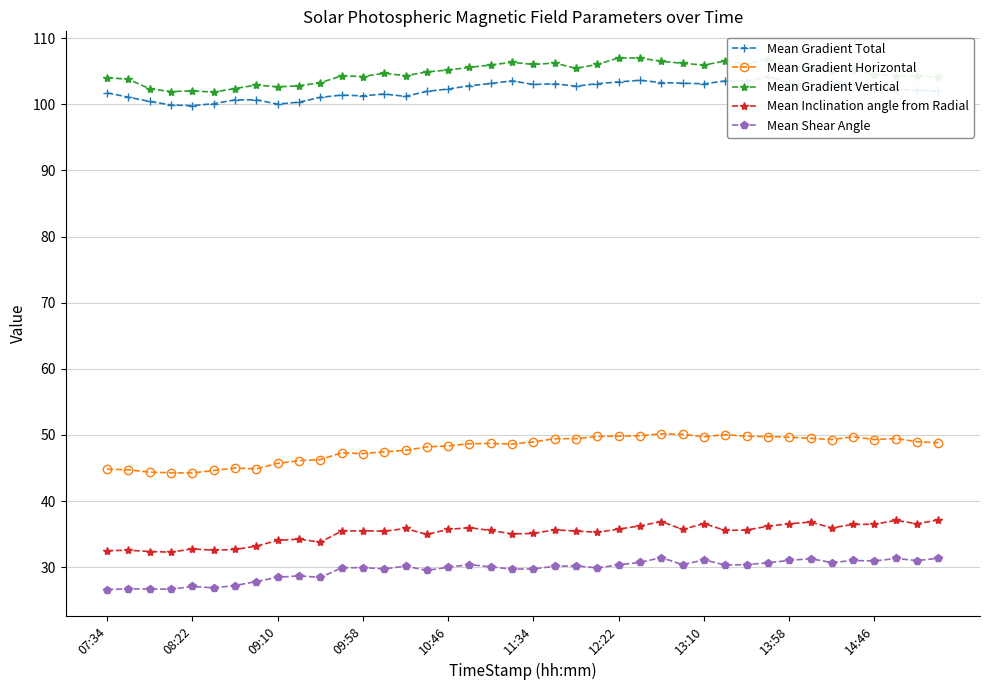

Where is Mean Gradient Vertical nearest to the value 104?

07:34